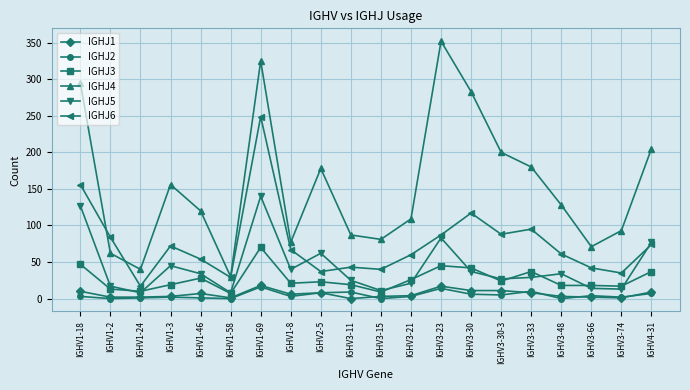

True or false: IGHJ3 and IGHJ1 intersect in this chart.

False